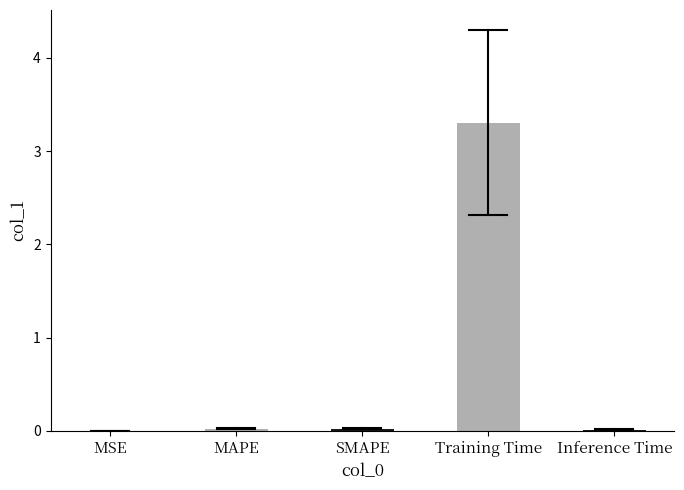

Is it true that the value at Inference Time is 0.0?

True